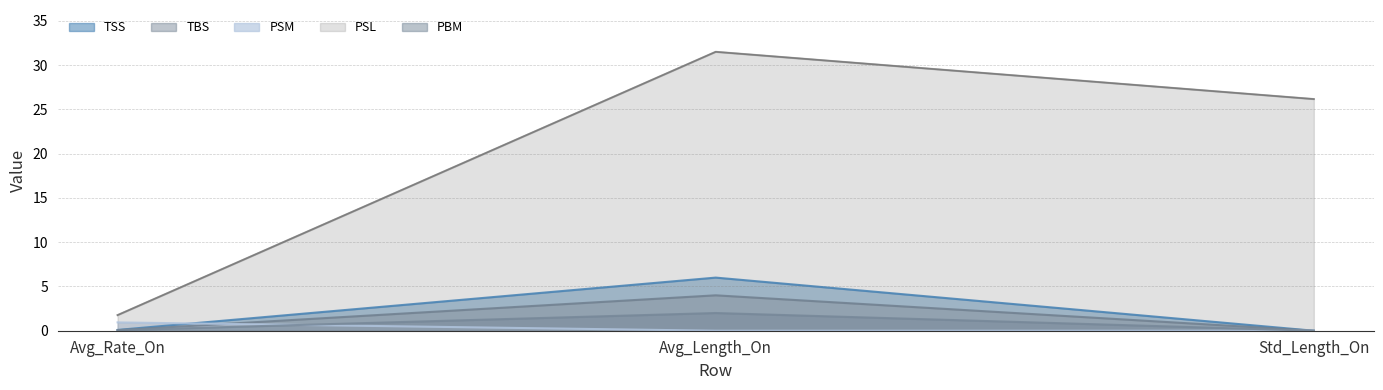

How many lines are shown in the chart?

5